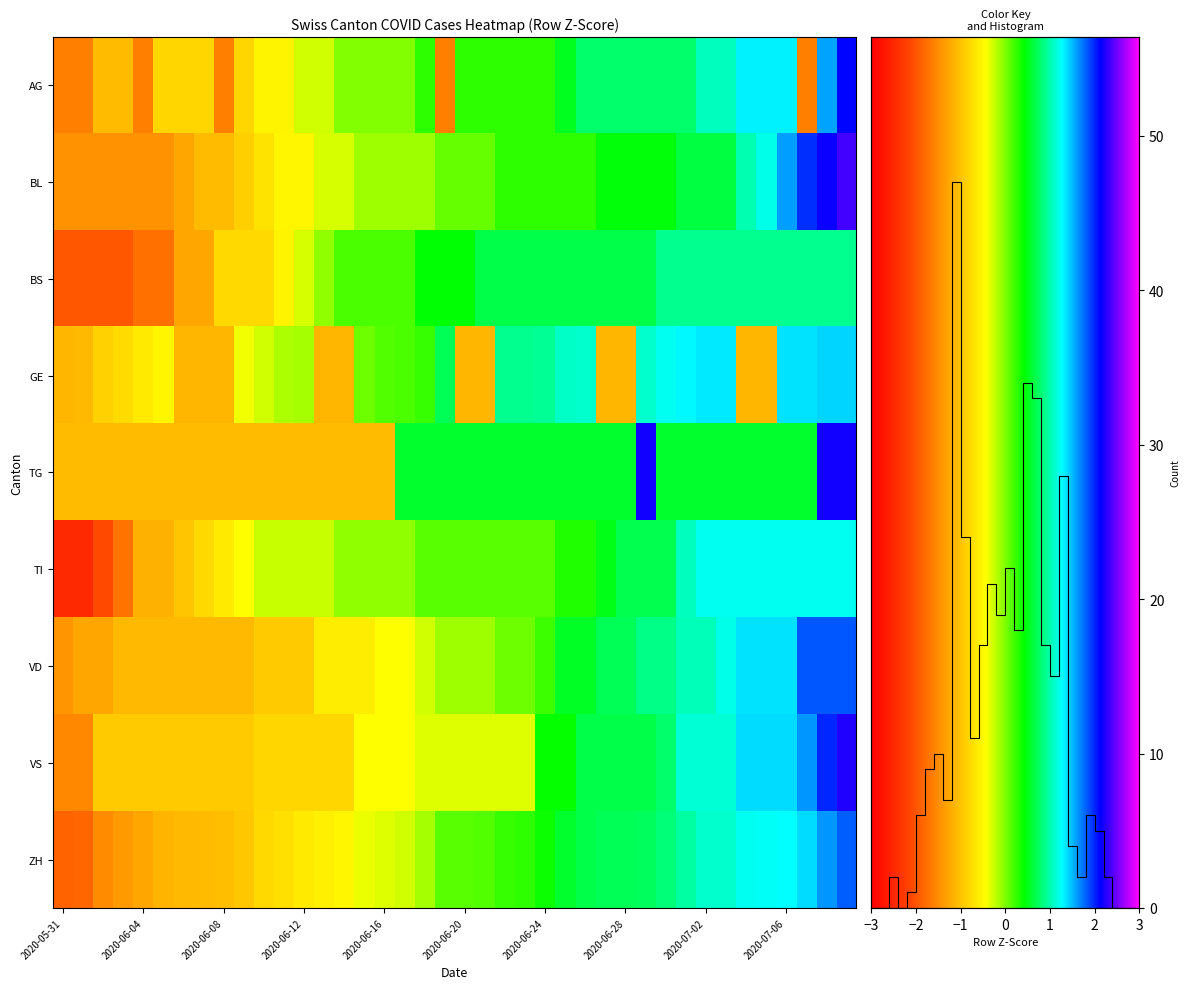

The VD series shows 1.4 at 2020-07-04. True or false?

True